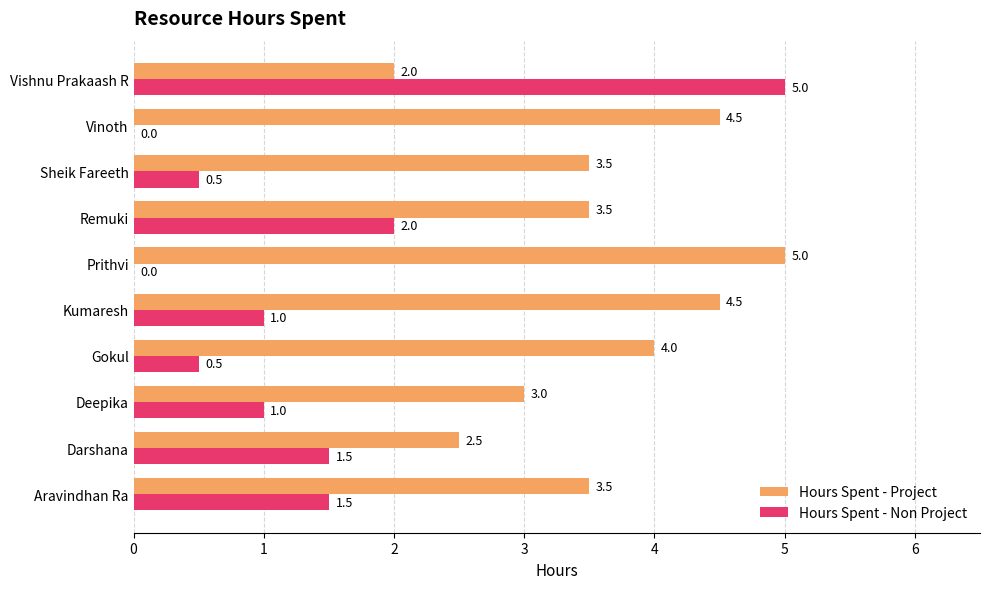

Is it true that Hours Spent - Project equals 6.7 at Prithvi?

False